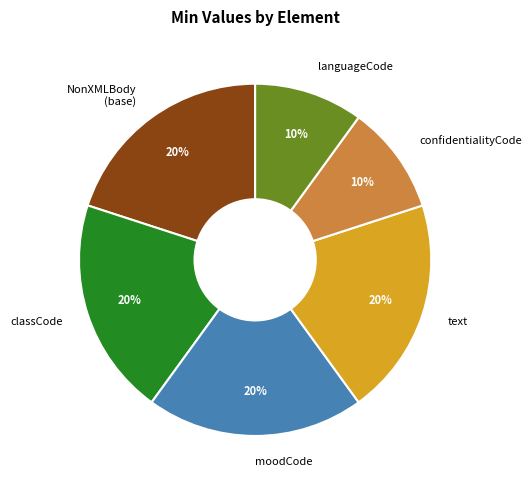

Combined, do NonXMLBody (base) and text account for over 50%?

No